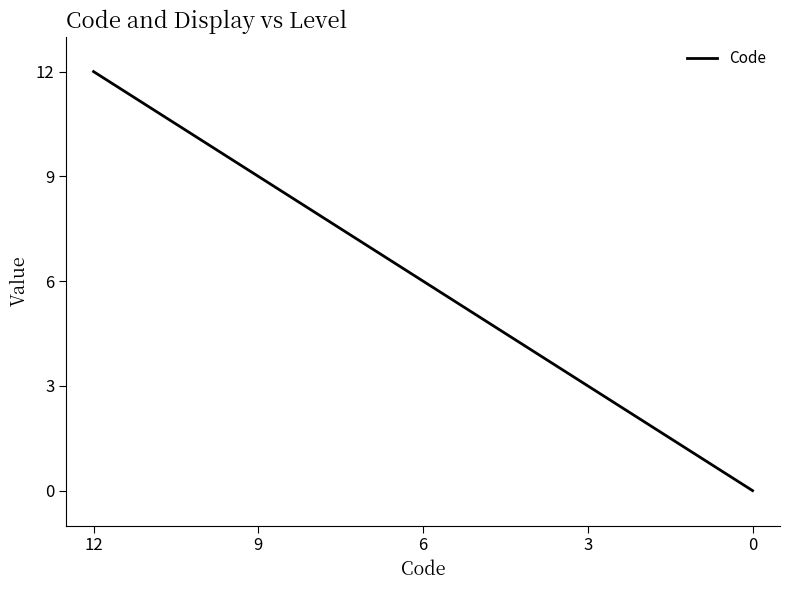

What is the value of the 2nd point from the left?

9